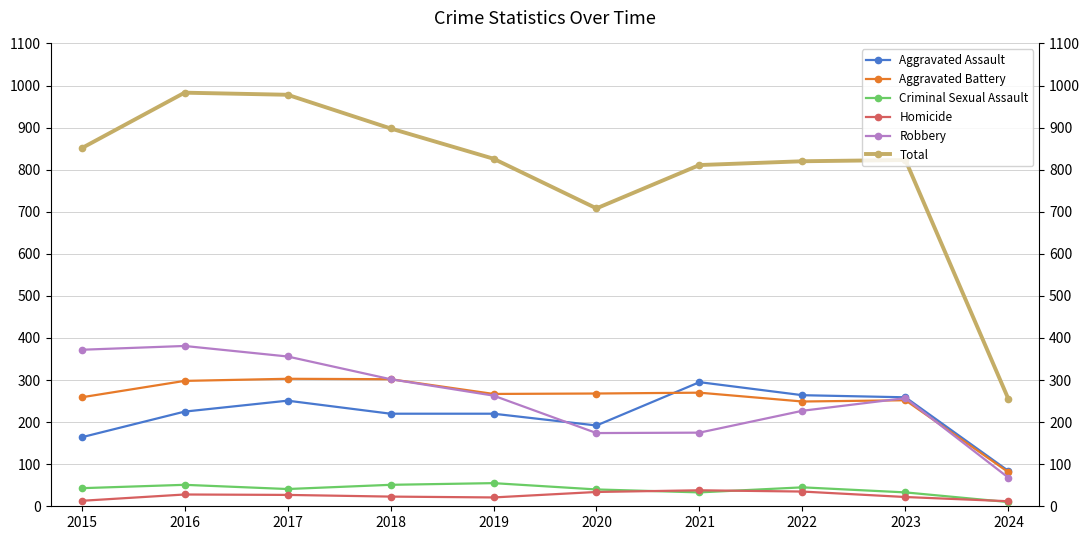

What is the average value of the Homicide series?

25